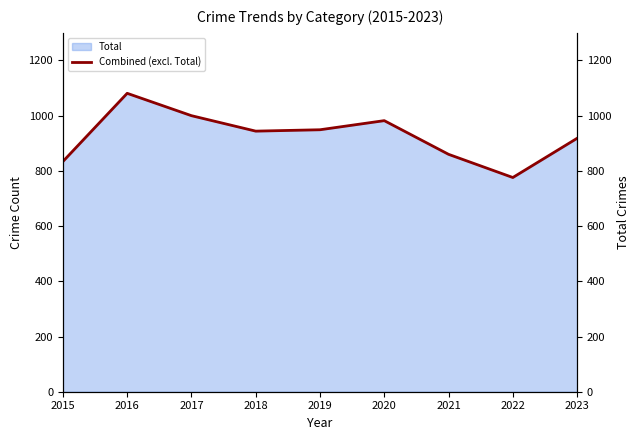

Rank the categories by value from lowest to highest.

2022, 2015, 2021, 2023, 2018, 2019, 2020, 2017, 2016